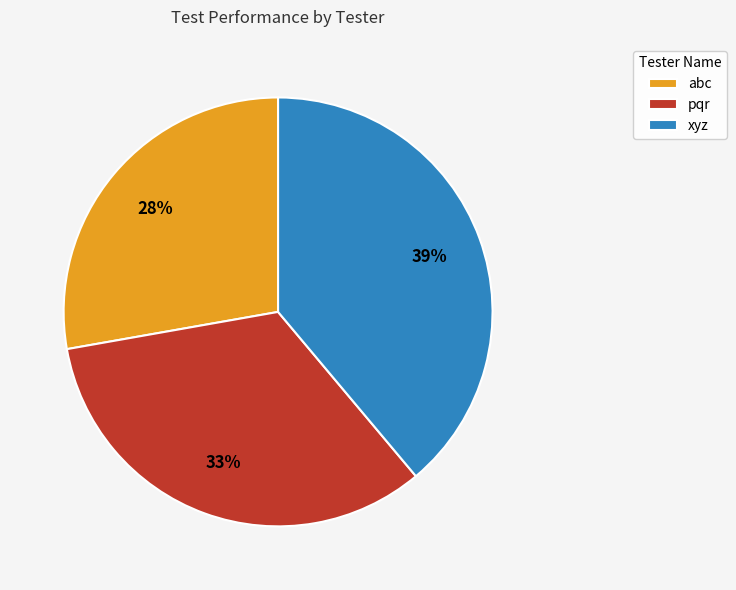

Which slice is the largest?

xyz